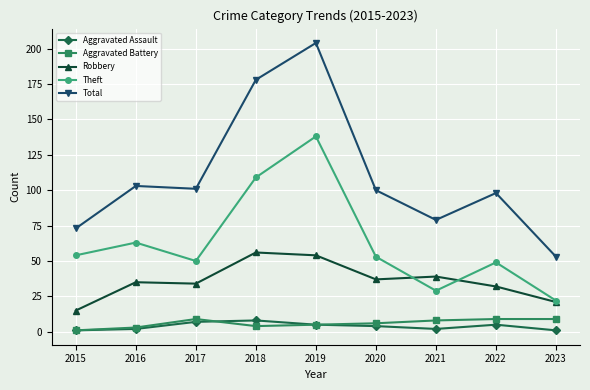

What is the total value across all series at 2021?

157